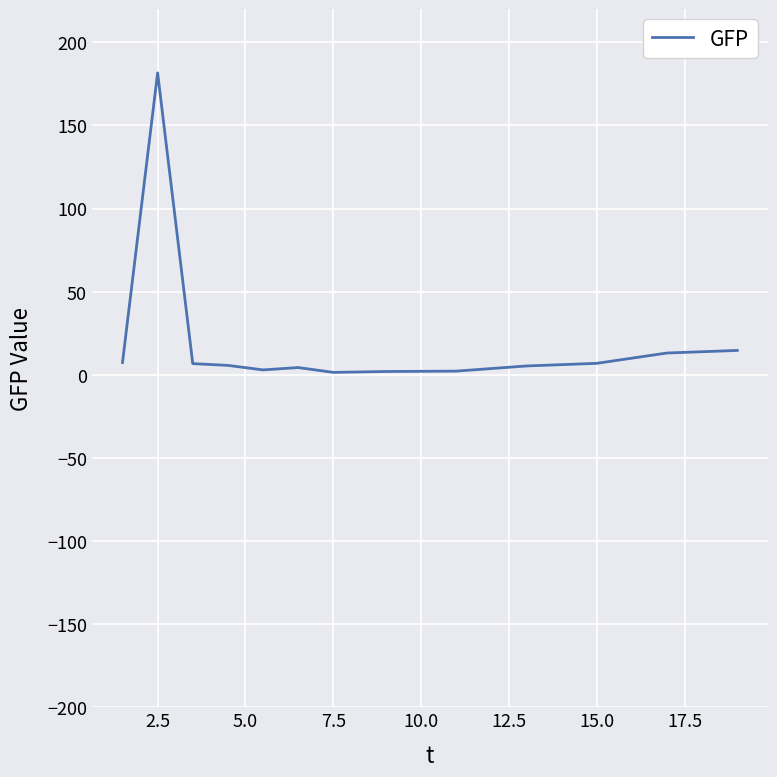

What is the greatest value displayed?

181.6